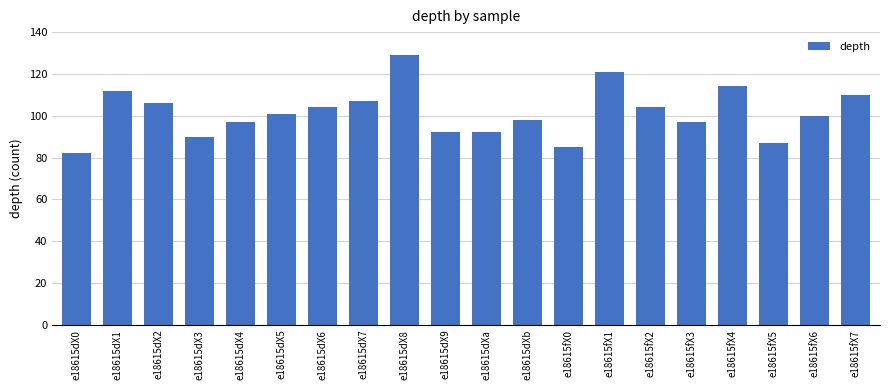

What is the change in value from e18615dX0 to e18615dX8?

+47